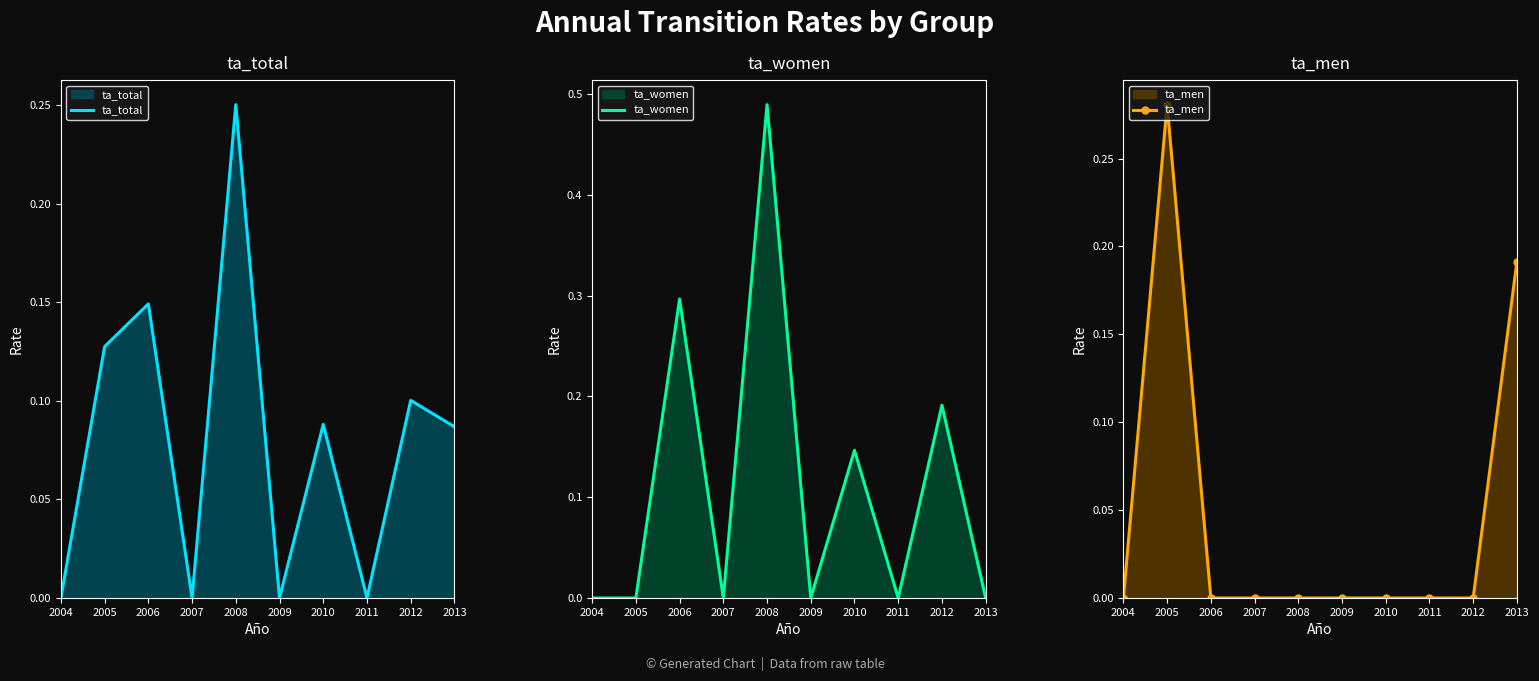

Is it true that ta_men equals 0.2 at 2004?

False